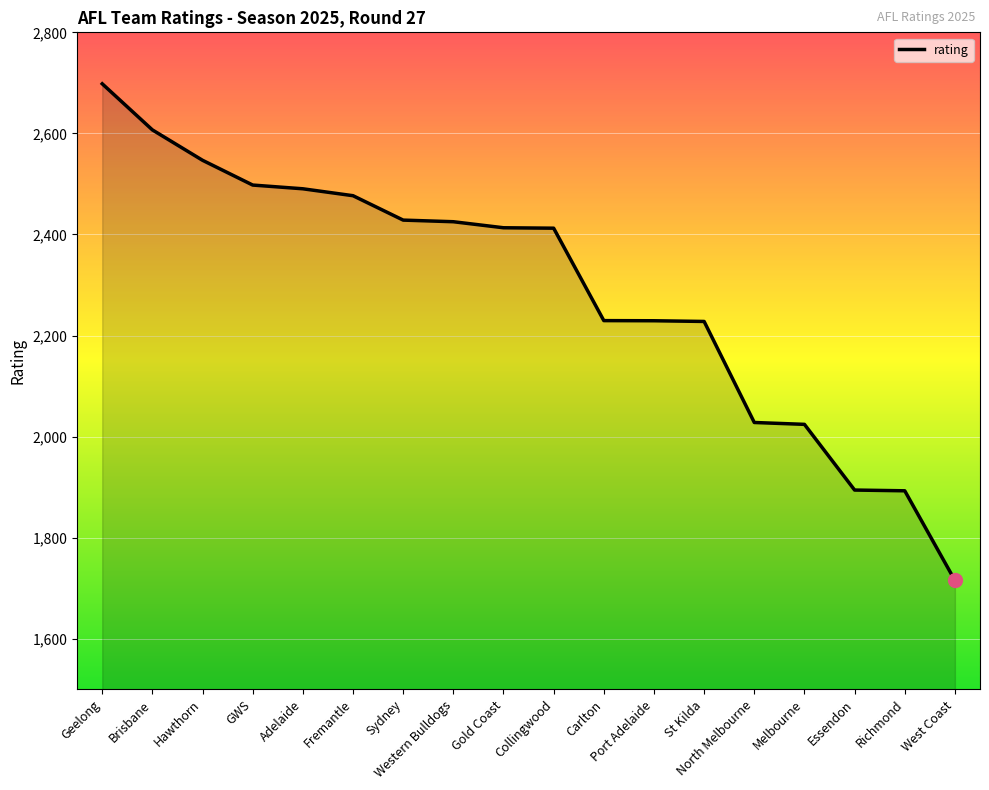

Which category has the lowest value across all series?

West Coast